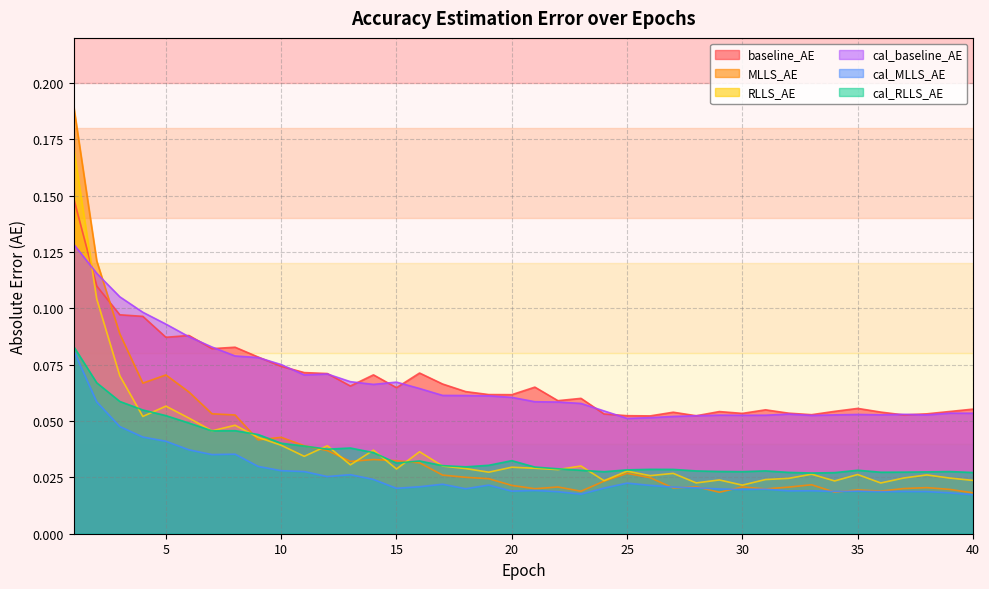

How many intersections are there between MLLS_AE and RLLS_AE?

7